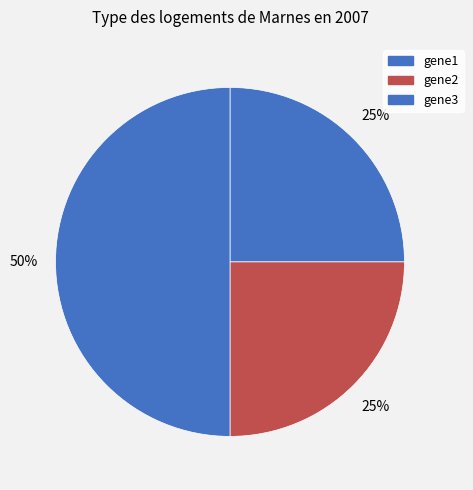

Is it true that gene2 is 1% of the pie?

False